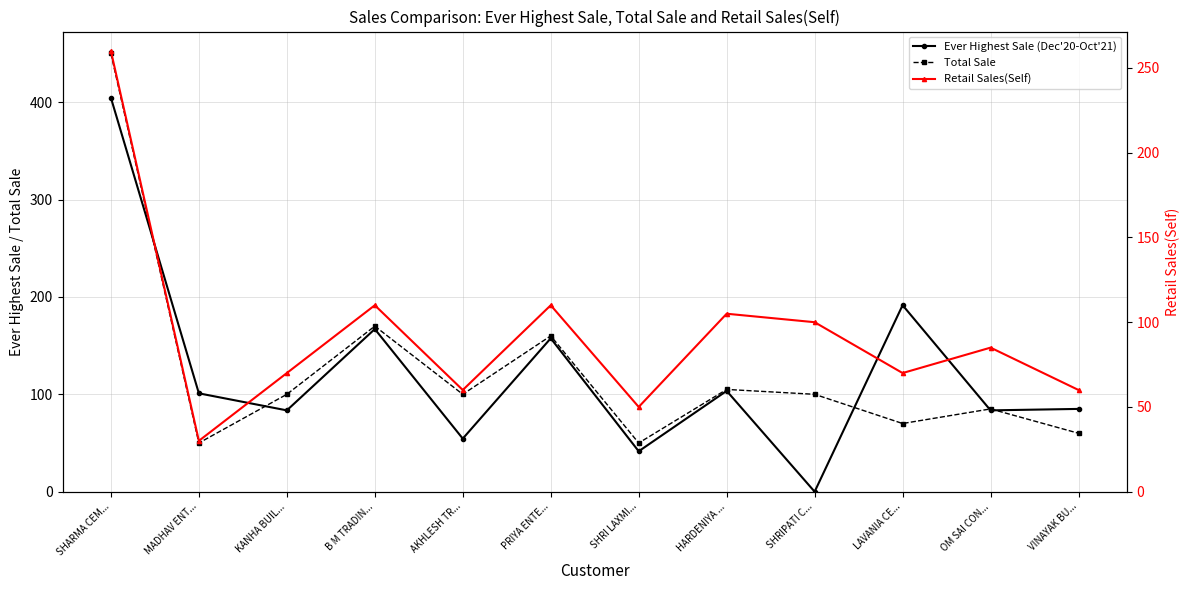

Is the value of Total Sale at B M TRADIN... greater than the value of Retail Sales(Self) at SHRI LAXMI...?

Yes